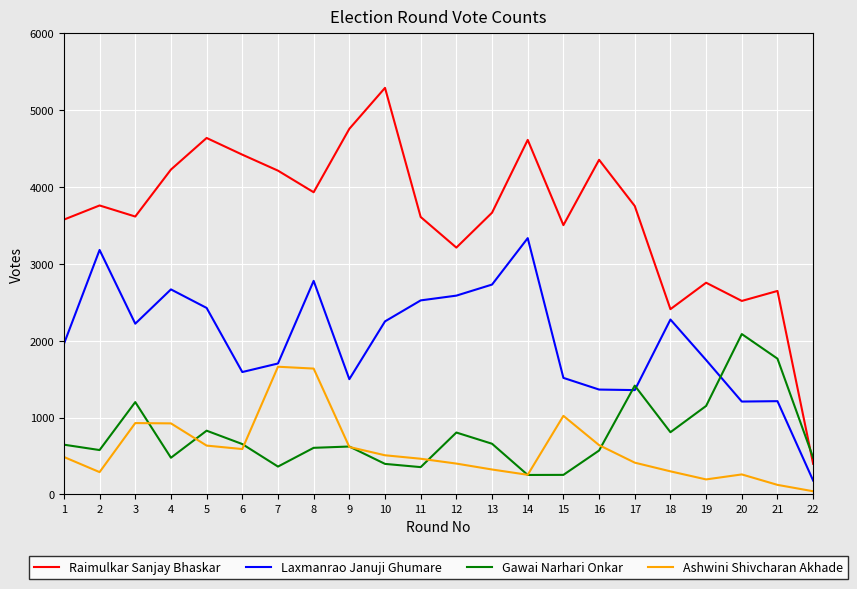

Between 2 and 13, which series saw the biggest shift?

Laxmanrao Januji Ghumare